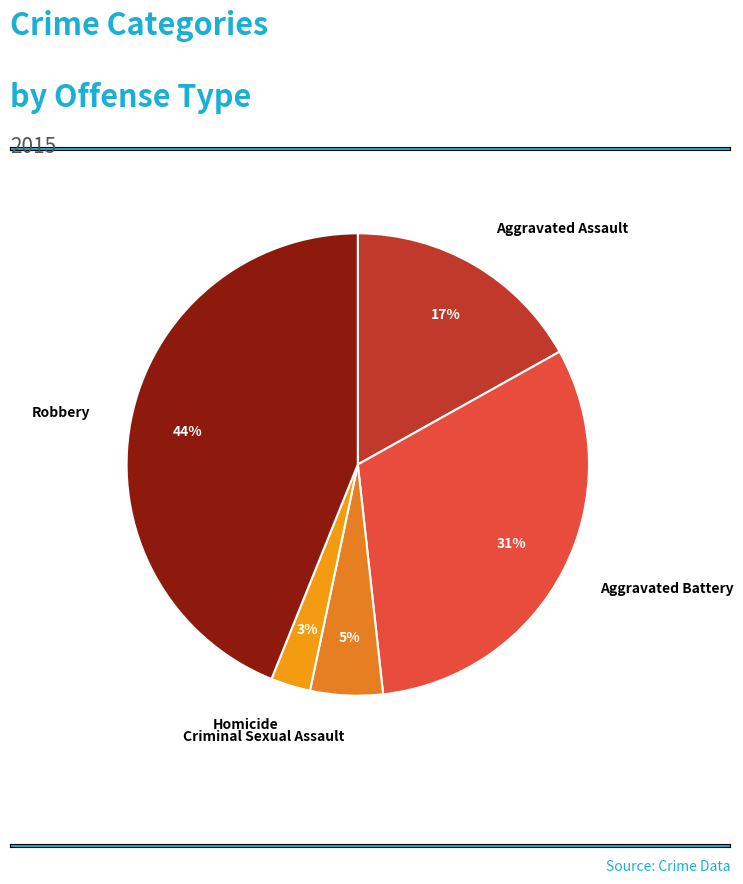

What is the smallest slice in the pie chart?

Homicide